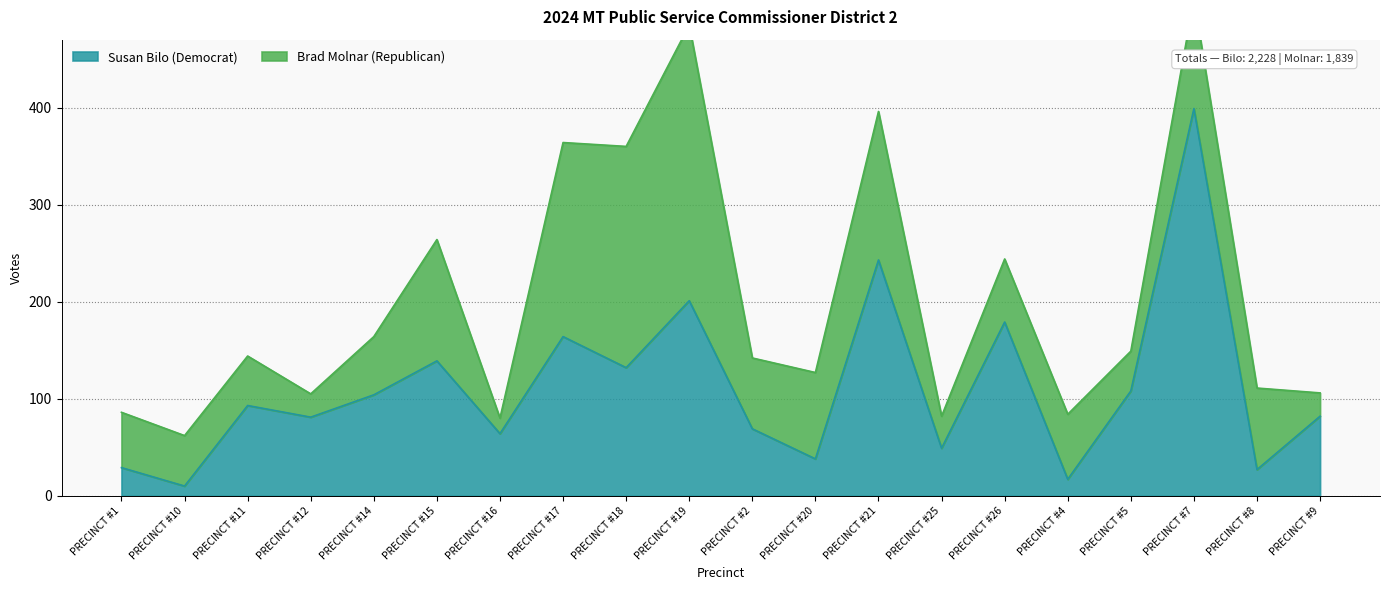

List the labels in order of value, largest first.

PRECINCT #7, PRECINCT #21, PRECINCT #19, PRECINCT #26, PRECINCT #17, PRECINCT #15, PRECINCT #18, PRECINCT #5, PRECINCT #14, PRECINCT #11, PRECINCT #9, PRECINCT #12, PRECINCT #2, PRECINCT #16, PRECINCT #25, PRECINCT #20, PRECINCT #1, PRECINCT #8, PRECINCT #4, PRECINCT #10